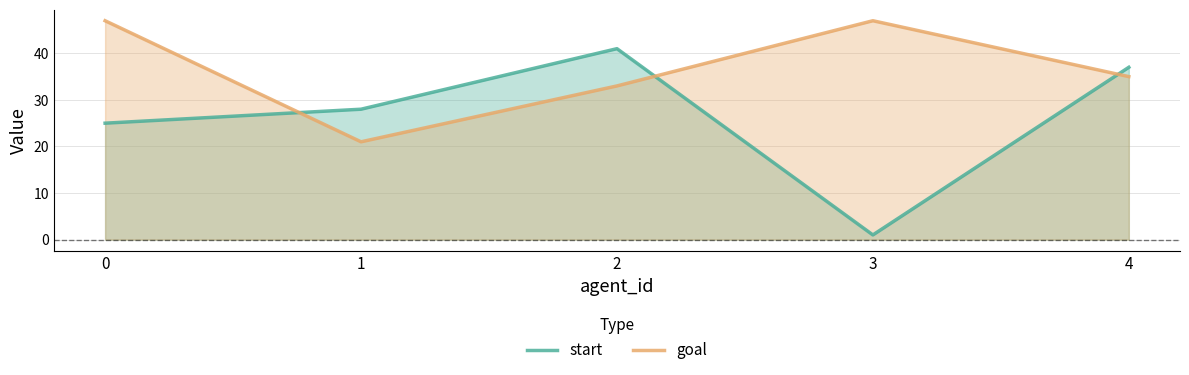

Does the chart have visible grid lines?

Yes